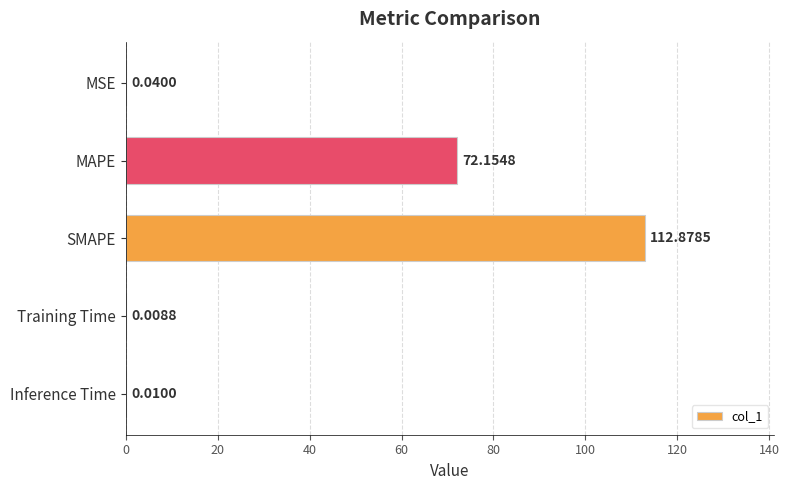

What is the sum of all values?

185.1